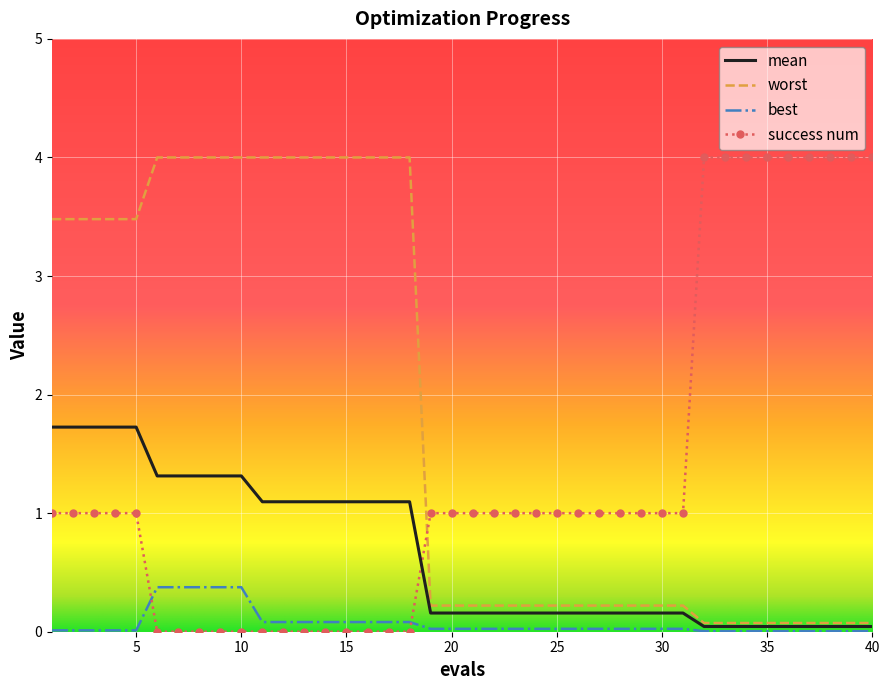

After their last crossing, which series has the higher values: mean or success num?

success num